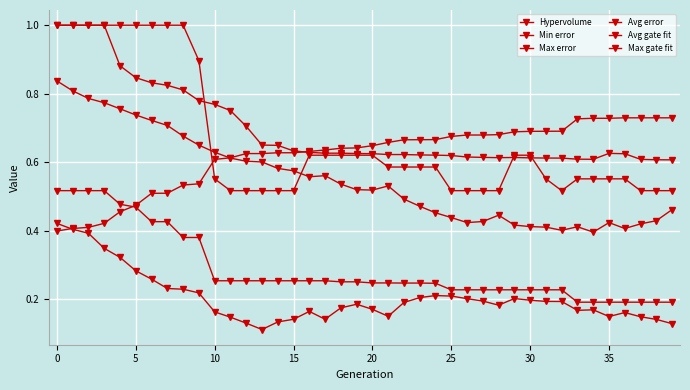

Reading left to right, what are all the values shown in this chart?

Hypervolume: 0.4	0.4	0.4	0.4	0.5	0.5	0.5	0.5	0.5	0.5	0.6	0.6	0.6	0.6	0.6	0.6	0.6	0.6	0.6	0.6	0.6	0.7	0.7	0.7	0.7	0.7	0.7	0.7	0.7	0.7	0.7	0.7	0.7	0.7	0.7	0.7	0.7	0.7	0.7	0.7
Min error: 0.5	0.5	0.5	0.5	0.5	0.5	0.4	0.4	0.4	0.4	0.3	0.3	0.3	0.3	0.3	0.3	0.3	0.3	0.3	0.3	0.2	0.2	0.2	0.2	0.2	0.2	0.2	0.2	0.2	0.2	0.2	0.2	0.2	0.2	0.2	0.2	0.2	0.2	0.2	0.2
Max error: 1.0	1.0	1.0	1.0	0.9	0.8	0.8	0.8	0.8	0.8	0.8	0.8	0.7	0.7	0.6	0.6	0.6	0.6	0.6	0.6	0.6	0.6	0.6	0.6	0.6	0.6	0.6	0.6	0.6	0.6	0.6	0.6	0.6	0.6	0.6	0.6	0.6	0.6	0.6	0.6
Avg error: 0.8	0.8	0.8	0.8	0.8	0.7	0.7	0.7	0.7	0.7	0.6	0.6	0.6	0.6	0.6	0.6	0.6	0.6	0.5	0.5	0.5	0.5	0.5	0.5	0.5	0.4	0.4	0.4	0.4	0.4	0.4	0.4	0.4	0.4	0.4	0.4	0.4	0.4	0.4	0.5
Avg gate fit: 0.4	0.4	0.4	0.3	0.3	0.3	0.3	0.2	0.2	0.2	0.2	0.1	0.1	0.1	0.1	0.1	0.2	0.1	0.2	0.2	0.2	0.2	0.2	0.2	0.2	0.2	0.2	0.2	0.2	0.2	0.2	0.2	0.2	0.2	0.2	0.1	0.2	0.1	0.1	0.1
Max gate fit: 1.0	1.0	1.0	1.0	1.0	1.0	1.0	1.0	1.0	0.9	0.6	0.5	0.5	0.5	0.5	0.5	0.6	0.6	0.6	0.6	0.6	0.6	0.6	0.6	0.6	0.5	0.5	0.5	0.5	0.6	0.6	0.6	0.5	0.6	0.6	0.6	0.6	0.5	0.5	0.5